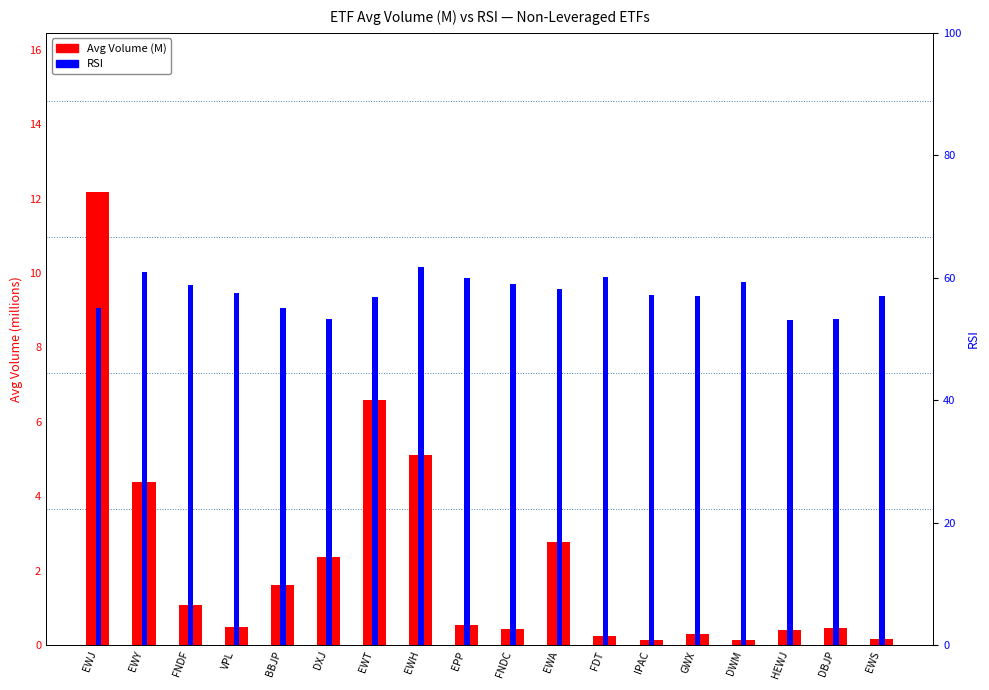

What is the label of the 13th bar from the left?

IPAC